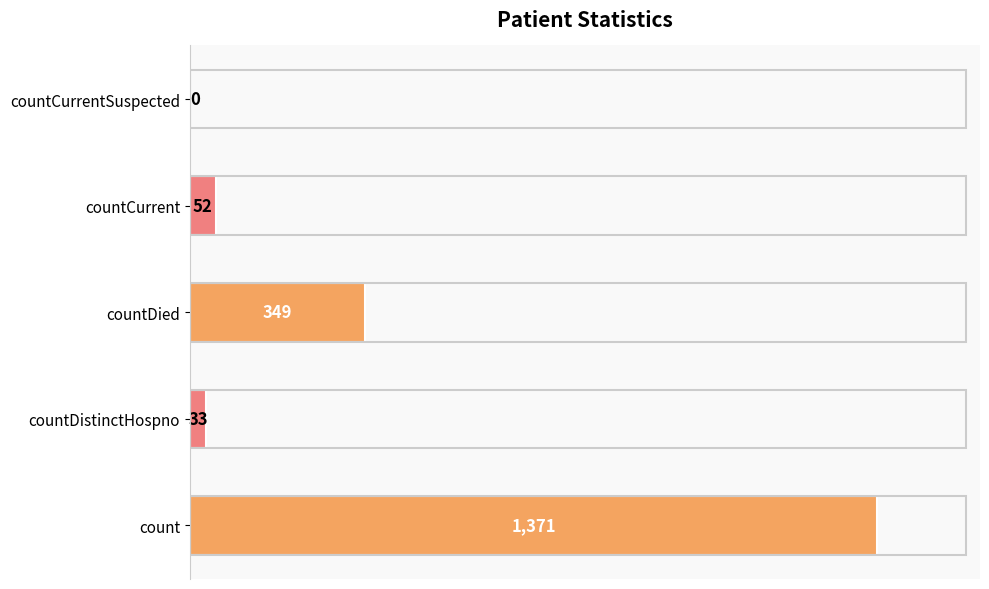

Reading bottom to top, what are all the values shown in this chart?

count=1371	countDistinctHospno=33	countDied=349	countCurrent=52	countCurrentSuspected=0